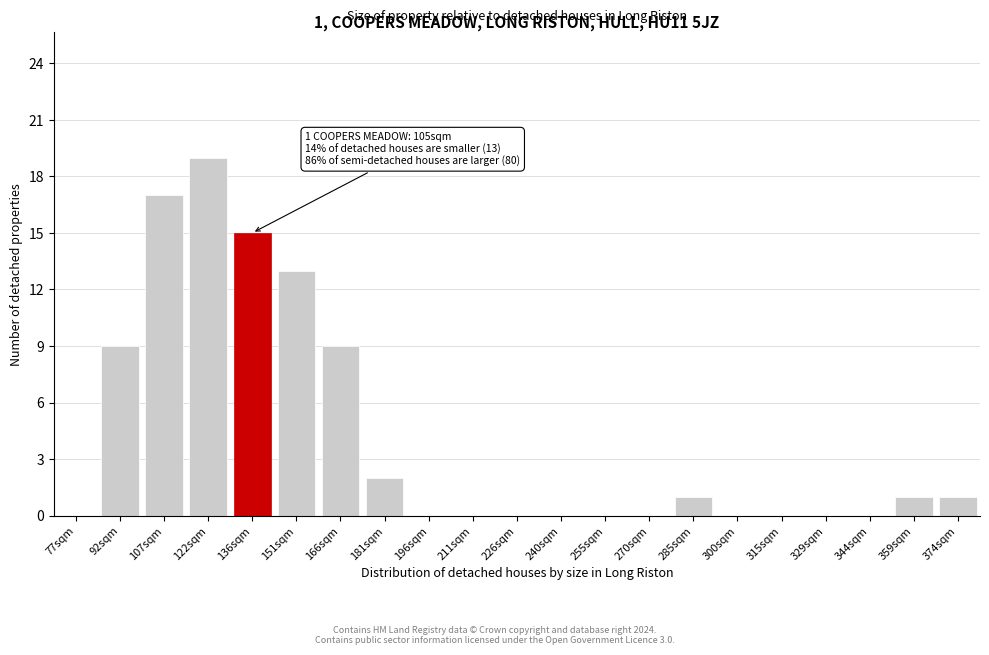

Reading right to left, list all the values displayed in this chart.

374sqm=1	359sqm=1	344sqm=0	329sqm=0	315sqm=0	300sqm=0	285sqm=1	270sqm=0	255sqm=0	240sqm=0	226sqm=0	211sqm=0	196sqm=0	181sqm=2	166sqm=9	151sqm=13	136sqm=15	122sqm=19	107sqm=17	92sqm=9	77sqm=0